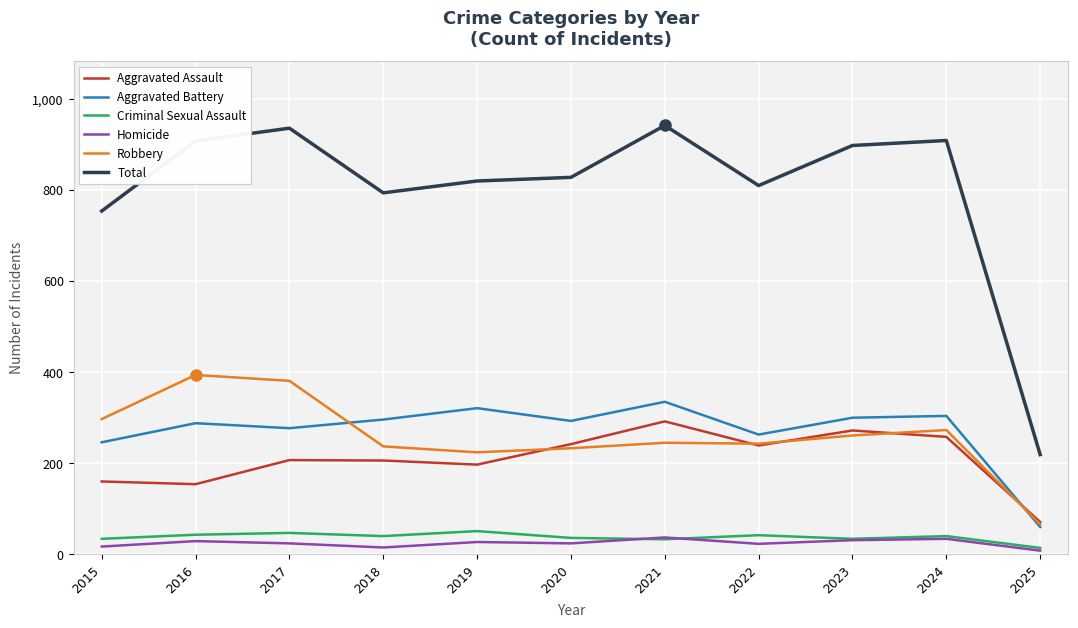

Which series has the largest total across all categories?

Total